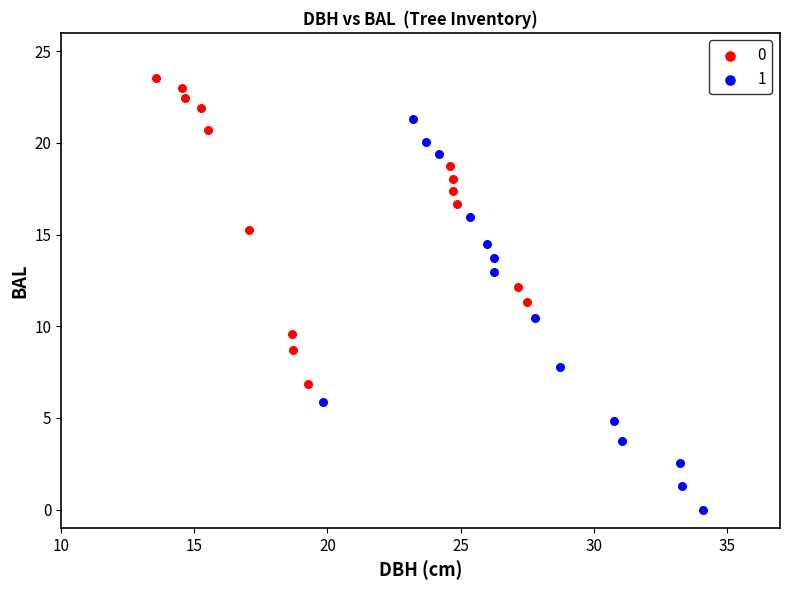

Which series contains the lowest Y value?

1